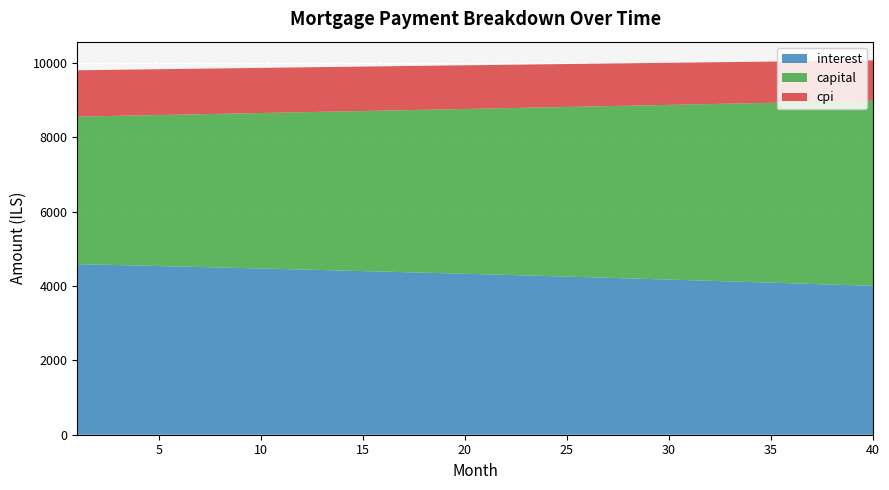

Reading right to left, list all the values displayed in this chart.

interest: 4004.4	4022.1	4039.7	4057.1	4074.3	4091.4	4108.3	4125.1	4141.8	4158.3	4174.6	4190.8	4206.9	4222.8	4238.6	4254.2	4269.7	4285.1	4300.3	4315.3	4330.3	4345.1	4359.7	4374.3	4388.7	4402.9	4417.1	4431.1	4444.9	4458.7	4472.3	4485.7	4499.1	4512.3	4525.4	4538.4	4551.3	4564.0	4576.6	4589.1
capital: 4981.8	4952.9	4924.2	4895.6	4867.2	4838.9	4810.8	4782.9	4755.1	4727.5	4700.1	4672.8	4645.7	4618.7	4591.9	4565.2	4538.7	4512.4	4486.2	4460.1	4434.2	4408.5	4382.9	4357.5	4332.2	4307.0	4282.0	4257.2	4232.4	4207.9	4183.4	4159.2	4135.0	4111.0	4087.1	4063.4	4039.8	4016.4	3993.1	3969.9
cpi: 1085.9	1090.8	1095.6	1100.4	1105.1	1109.8	1114.4	1119.1	1123.6	1128.2	1132.7	1137.1	1141.5	1145.9	1150.2	1154.5	1158.8	1163.0	1167.2	1171.3	1175.4	1179.5	1183.5	1187.5	1191.5	1195.4	1199.3	1203.1	1207.0	1210.7	1214.5	1218.2	1221.9	1225.5	1229.1	1232.7	1236.2	1239.7	1243.2	1246.6